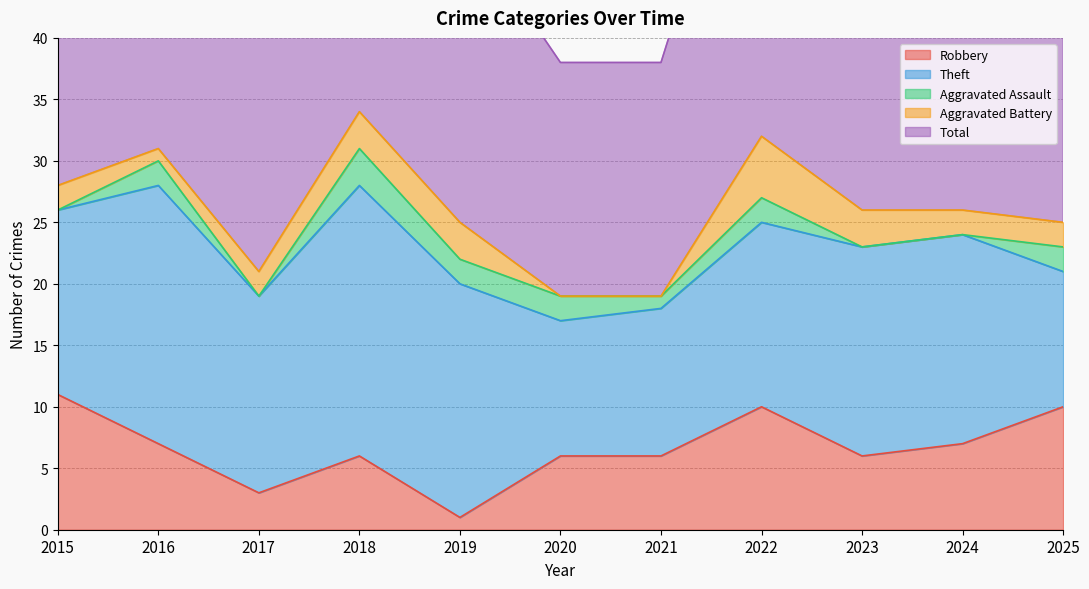

What is the value of the Aggravated Assault point at the 11th from the left?

2